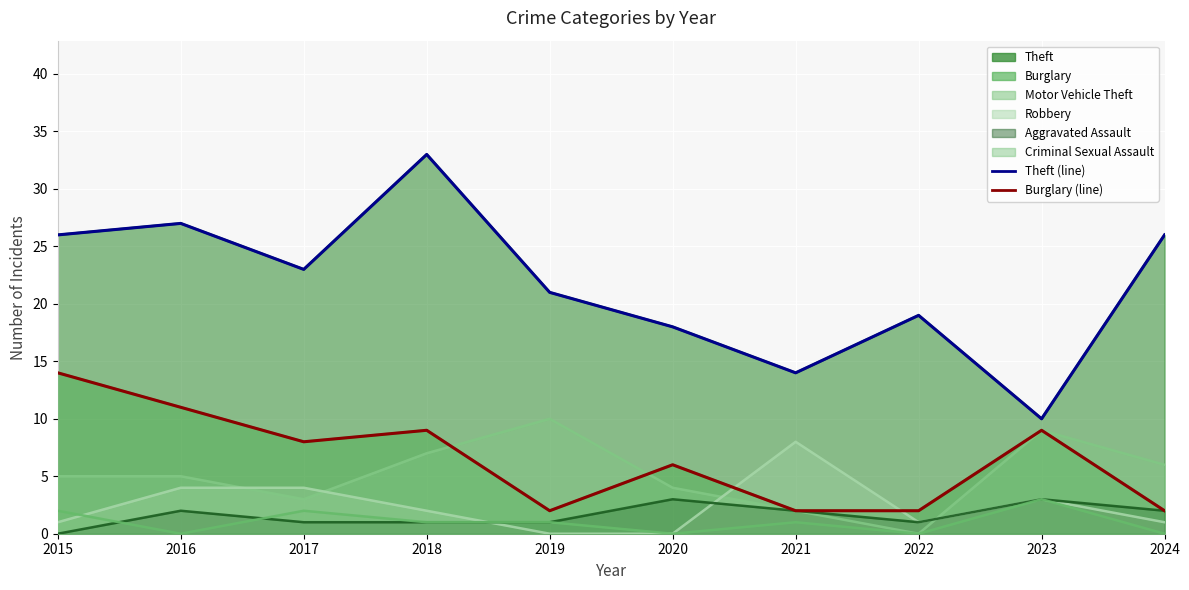

Where is Burglary (line) nearest to the value 8?

2017